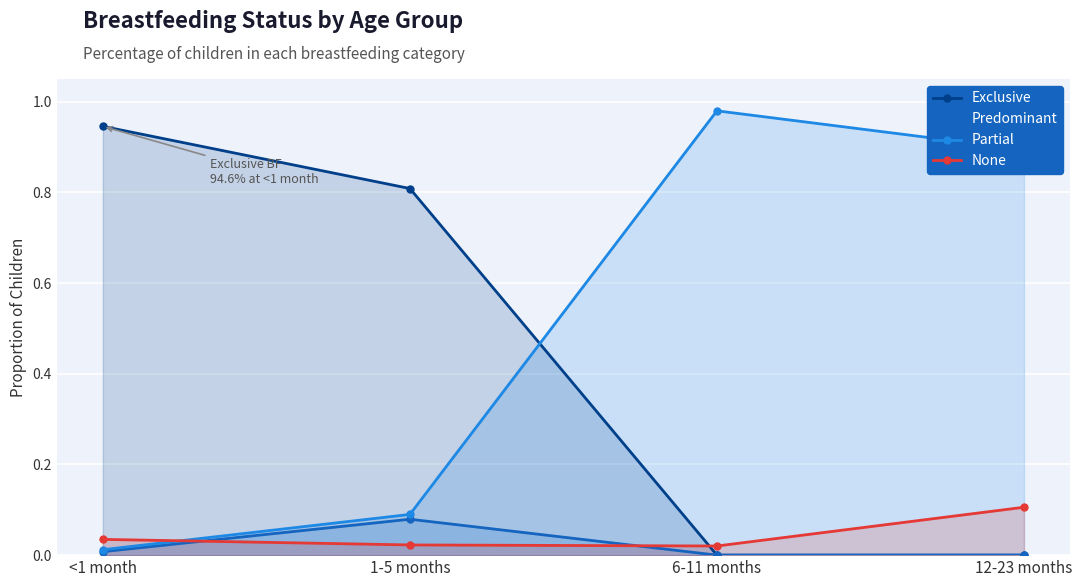

Between 1-5 months and 12-23 months, which series saw the biggest shift?

Exclusive